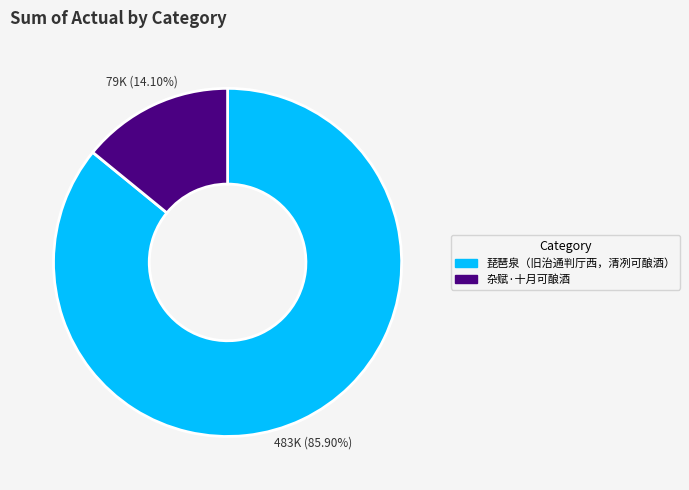

Rank the categories by value from highest to lowest.

琵琶泉（旧治通判厅西，清冽可酿酒）, 杂赋·十月可酿酒